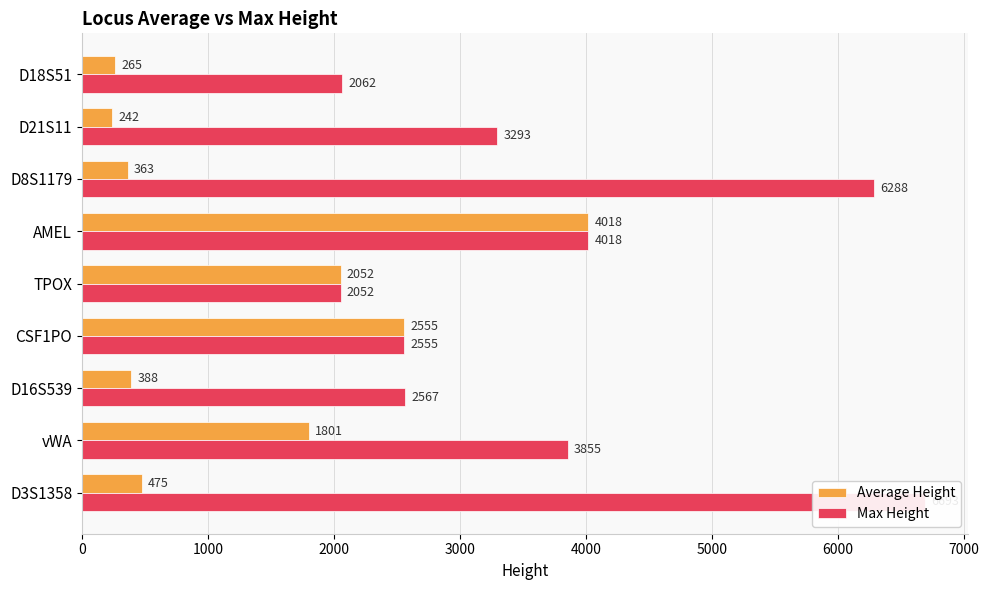

Read the Average Height value at D3S1358, to the nearest 50.

500